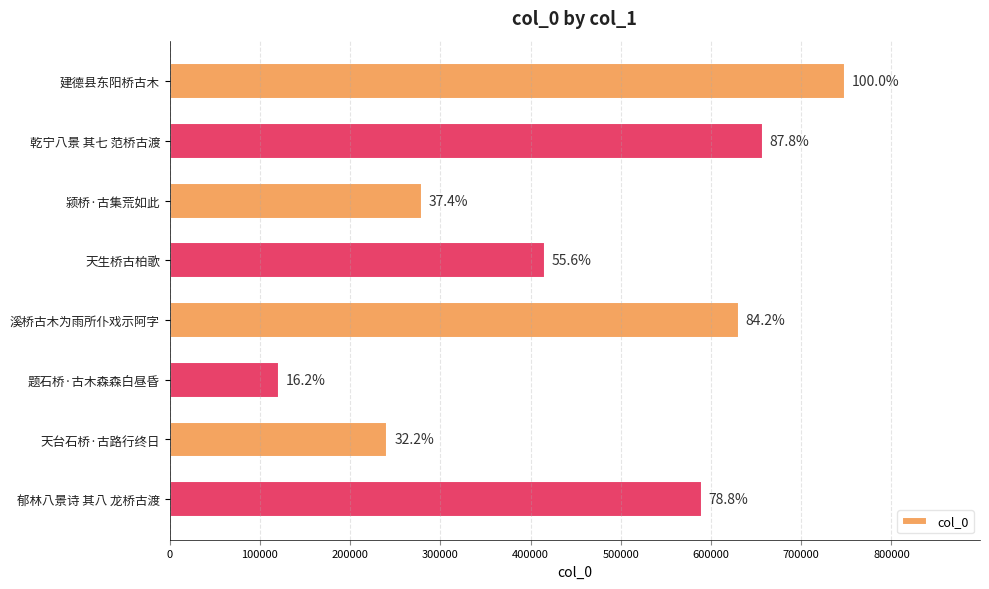

How many bars are there in total?

8